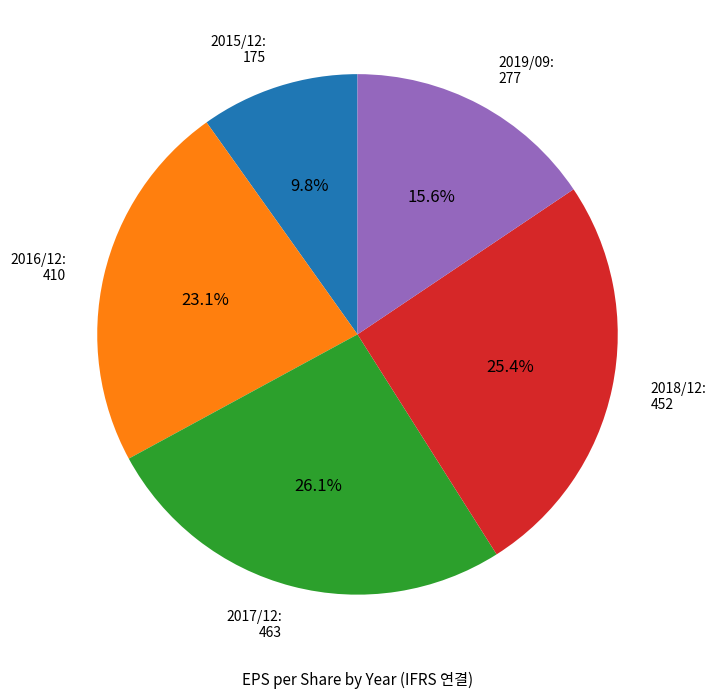

To the nearest percent, what percentage of the pie is 2016/12?

23%